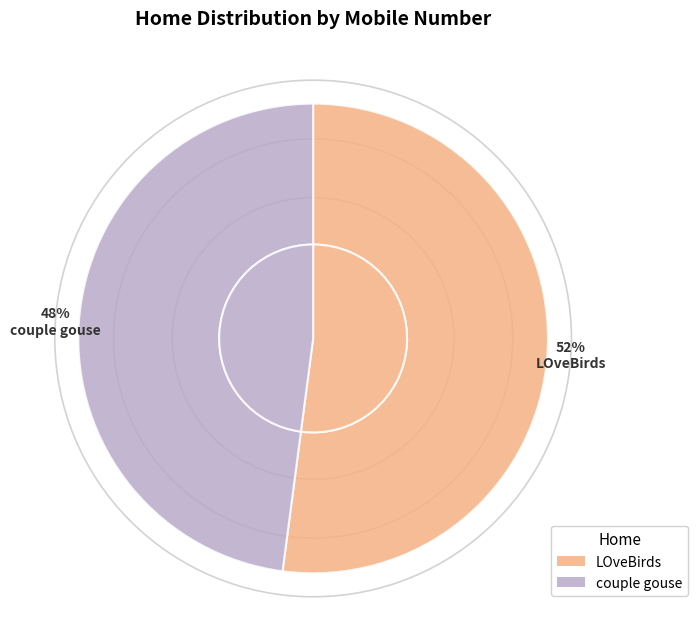

What percentage is NOT represented by LOveBirds?

47.9%